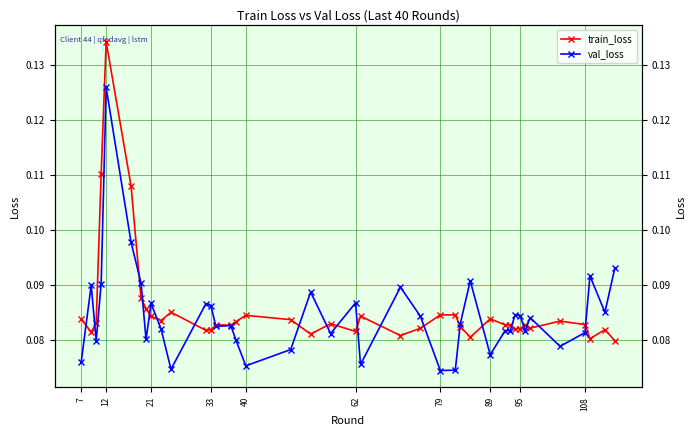

Reading left to right, transcribe all the data shown in this chart.

train_loss: 0.1	0.1	0.1	0.1	0.1	0.1	0.1	0.1	0.1	0.1	0.1	0.1	0.1	0.1	0.1	0.1	0.1	0.1	0.1	0.1	0.1	0.1	0.1	0.1	0.1	0.1	0.1	0.1	0.1	0.1	0.1	0.1	0.1	0.1	0.1	0.1	0.1	0.1	0.1	0.1
val_loss: 0.1	0.1	0.1	0.1	0.1	0.1	0.1	0.1	0.1	0.1	0.1	0.1	0.1	0.1	0.1	0.1	0.1	0.1	0.1	0.1	0.1	0.1	0.1	0.1	0.1	0.1	0.1	0.1	0.1	0.1	0.1	0.1	0.1	0.1	0.1	0.1	0.1	0.1	0.1	0.1